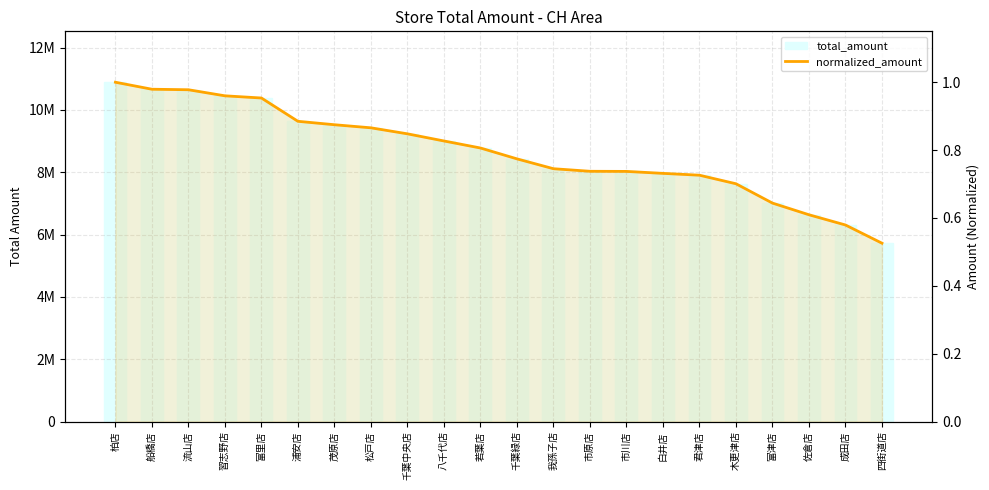

How many series are shown in this chart?

2